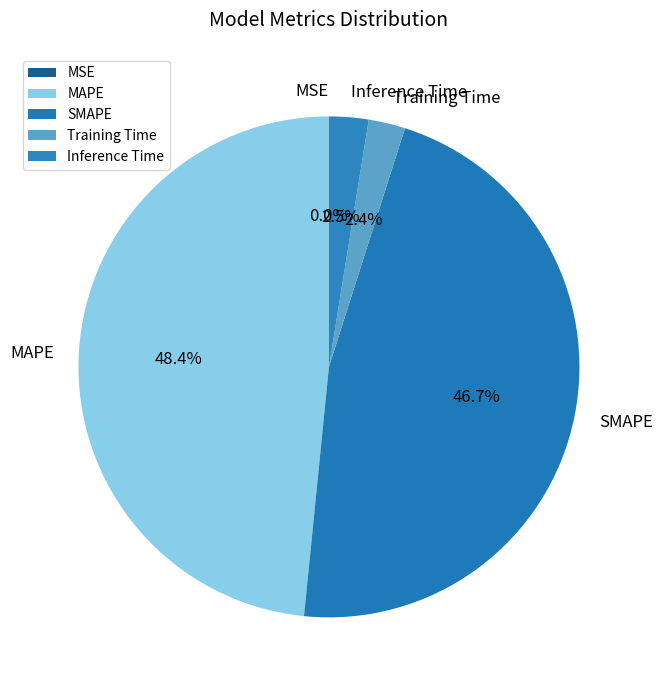

To the nearest percent, what is the difference between the largest and smallest slice percentages?

48%